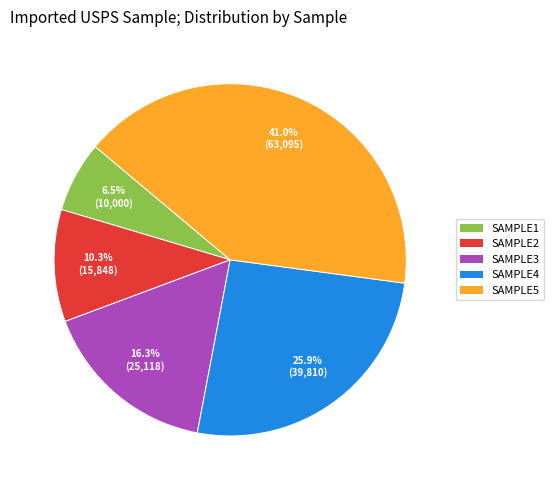

Does any single category account for the majority?

No